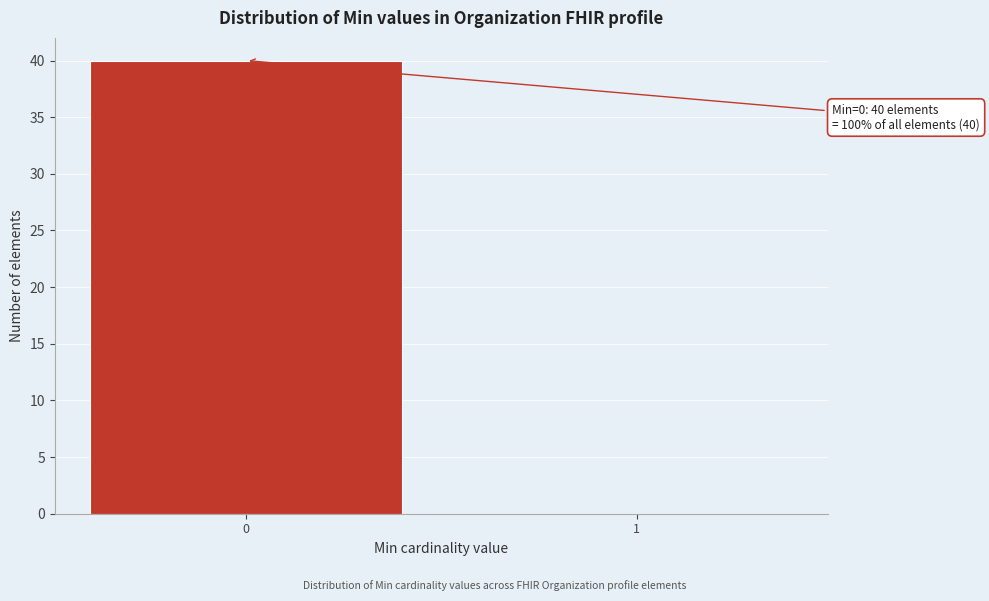

What is the sum of all values?

40